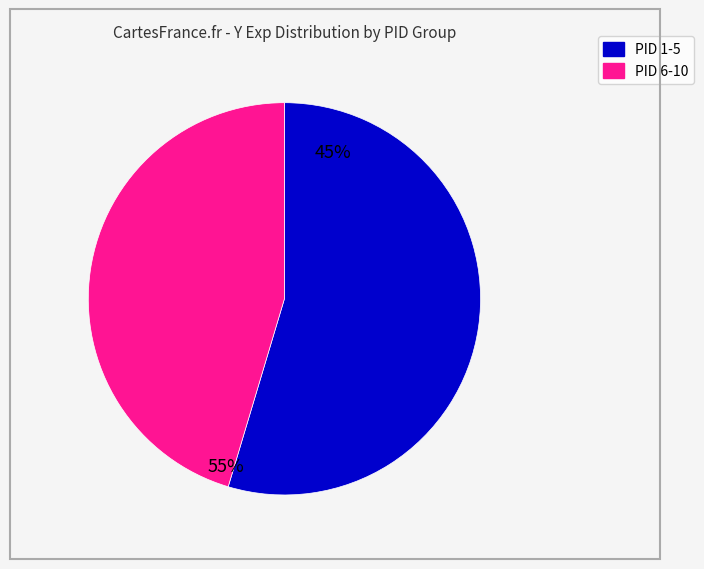

True or false: Y Exp (PID 1-5) accounts for 39% of the total.

False